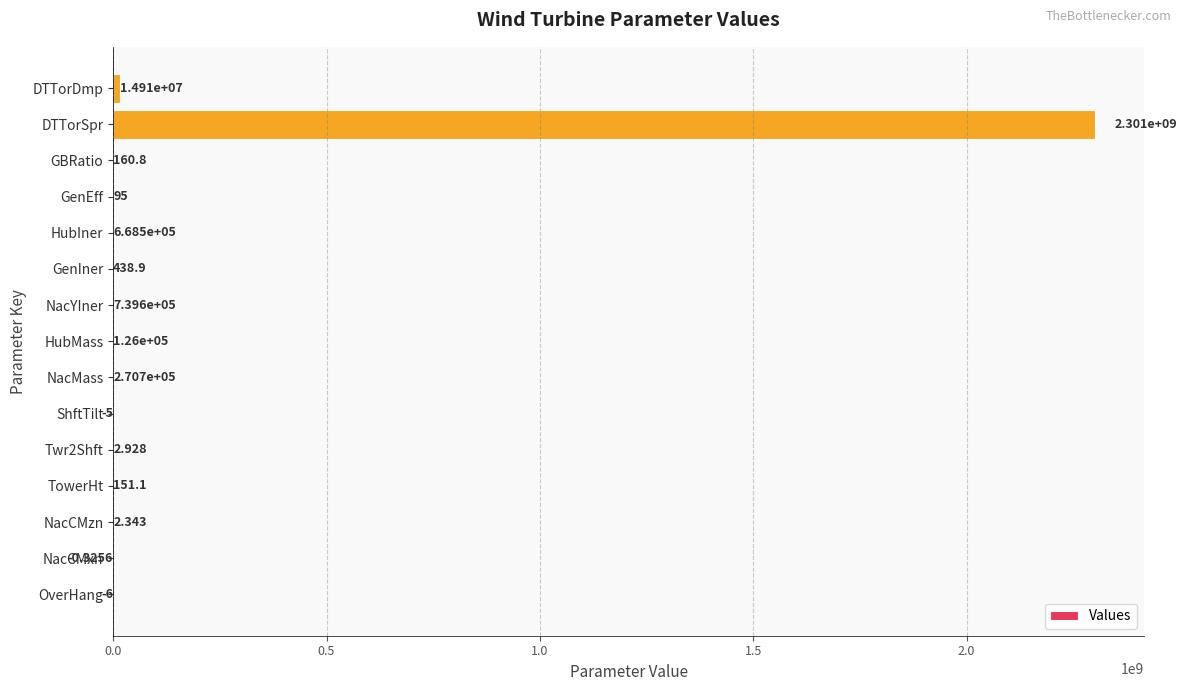

Which has a higher value, GenIner or HubMass?

HubMass